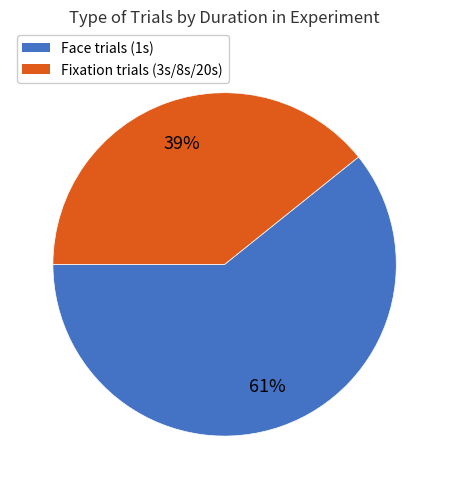

Is there a majority slice in this chart?

Yes